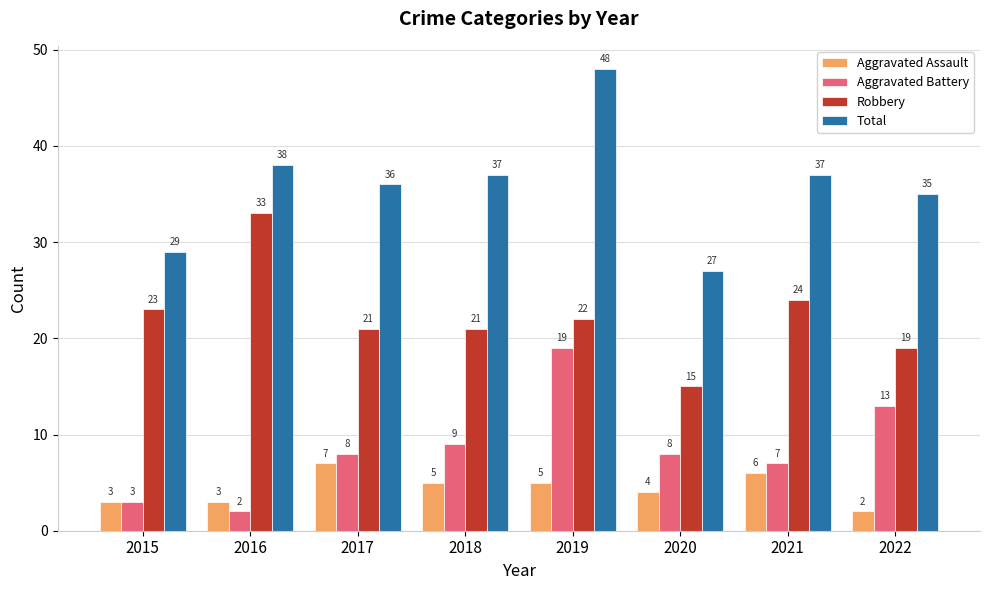

Count the number of data series in this chart.

4